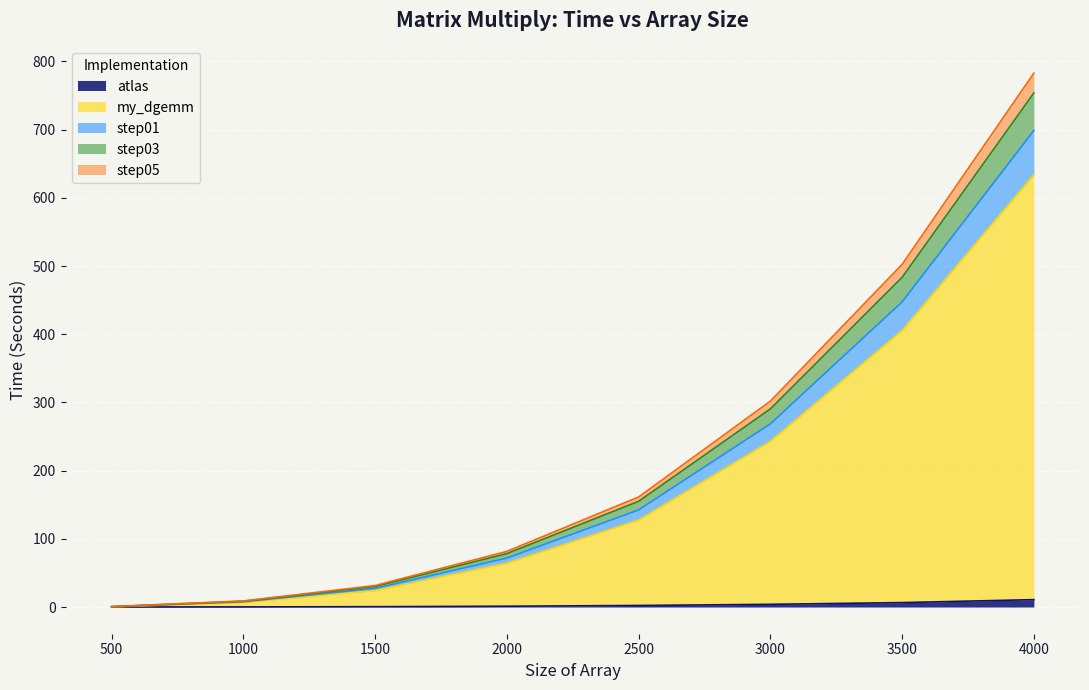

Is it true that atlas equals 4.0 at 3000?

True